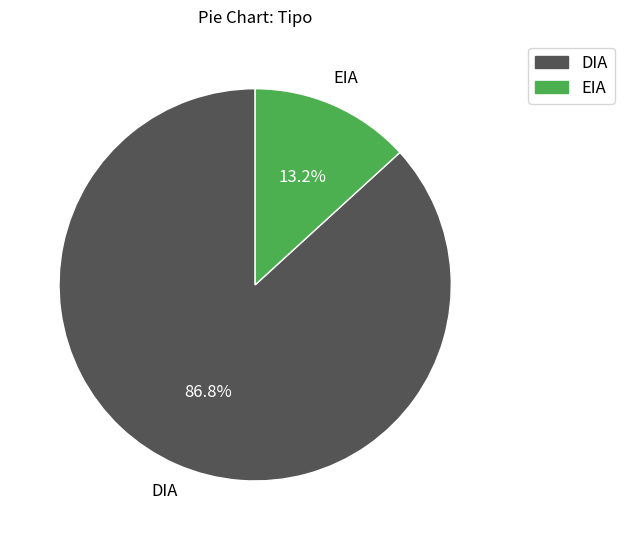

Which category has the smallest portion of the pie?

EIA